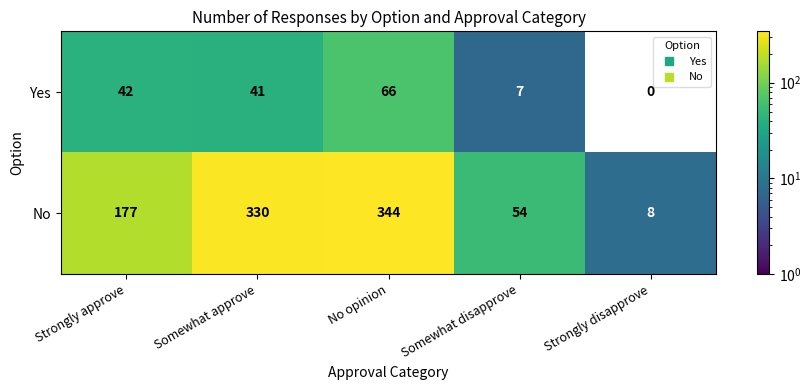

The Yes series shows 66 at No opinion. True or false?

True